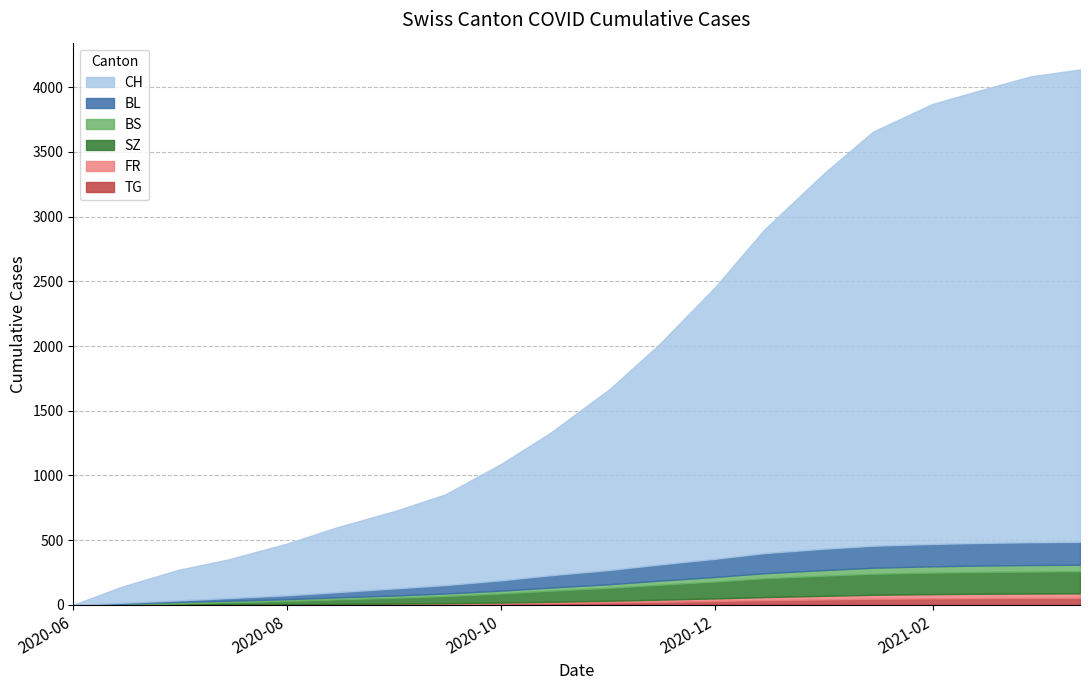

At which label does CH first exceed 1400?

11